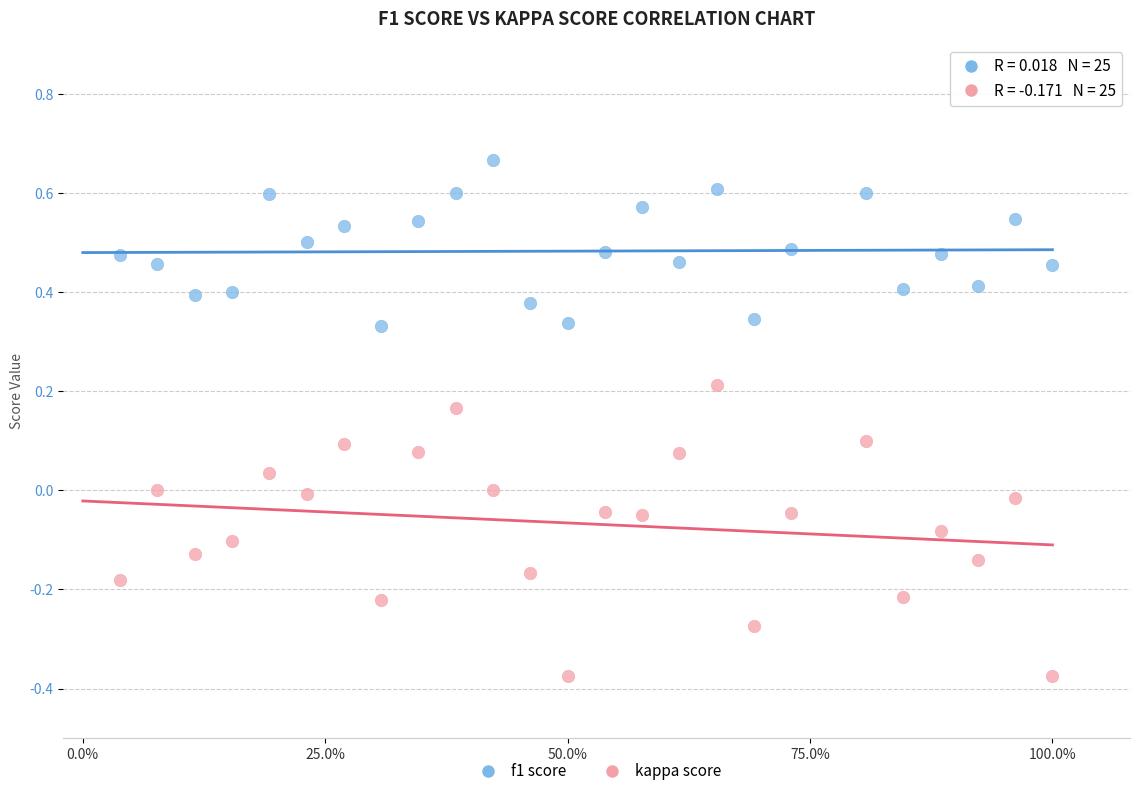

Which series contains the lowest Y value?

kappa score